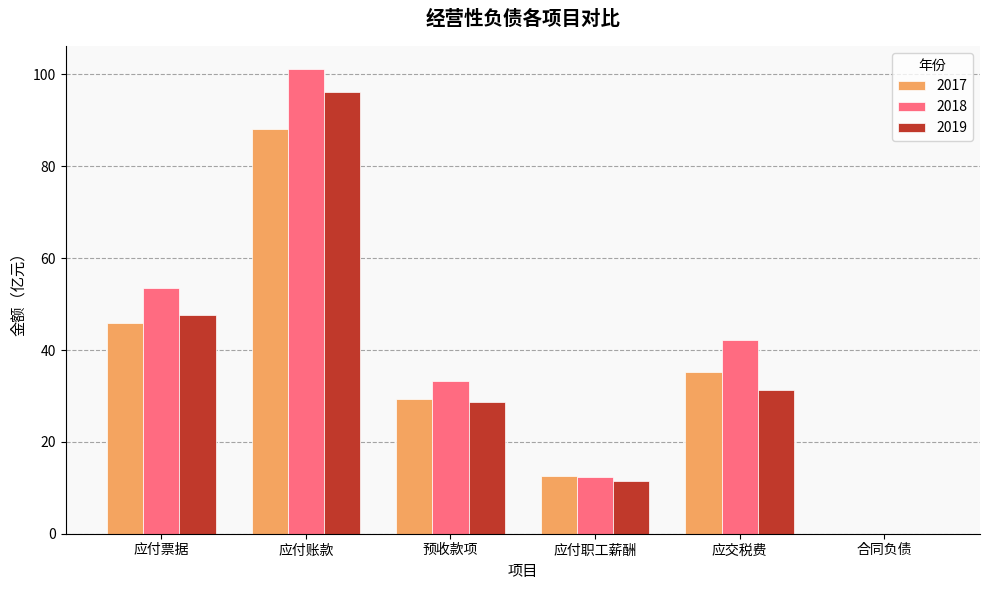

Which category has the highest value across all series?

应付账款